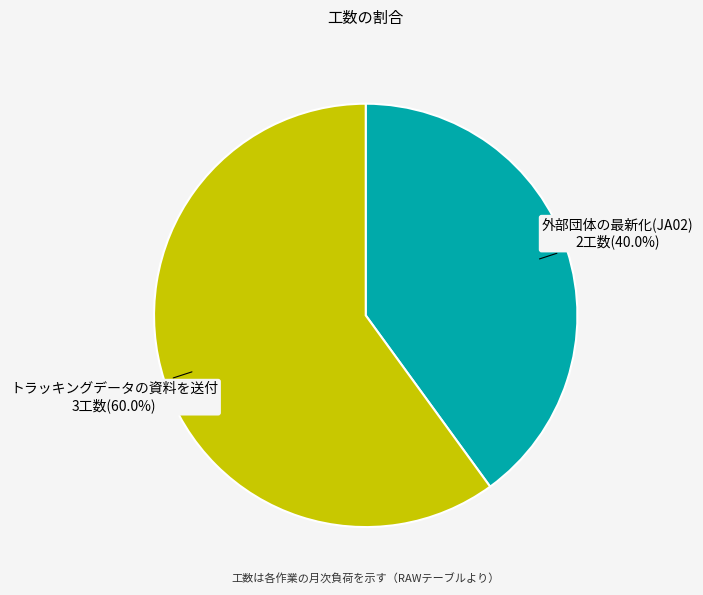

Rank the categories by value from highest to lowest.

トラッキングデータの資料を送付, 外部団体の最新化(JA02)